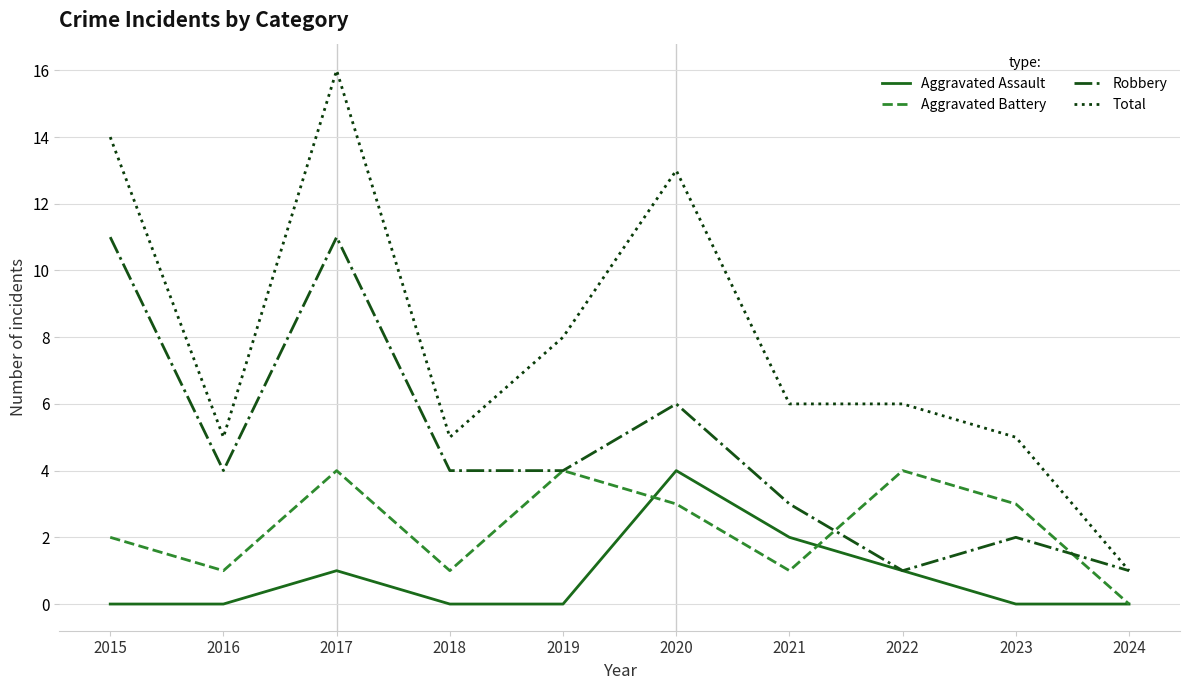

Reading left to right, extract all data points from this chart.

Aggravated Assault: 0	0	1	0	0	4	2	1	0	0
Aggravated Battery: 2	1	4	1	4	3	1	4	3	0
Robbery: 11	4	11	4	4	6	3	1	2	1
Total: 14	5	16	5	8	13	6	6	5	1